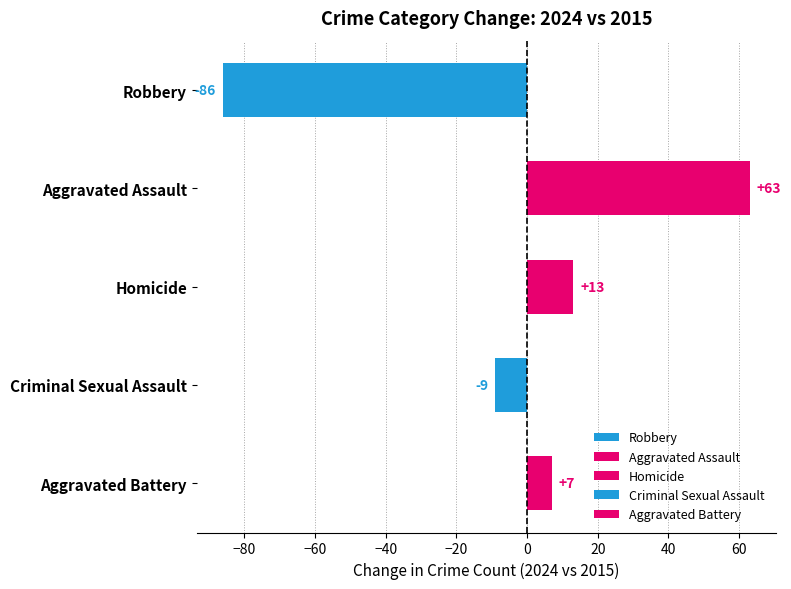

True or false: Robbery has a value of 75 at 2023.

False